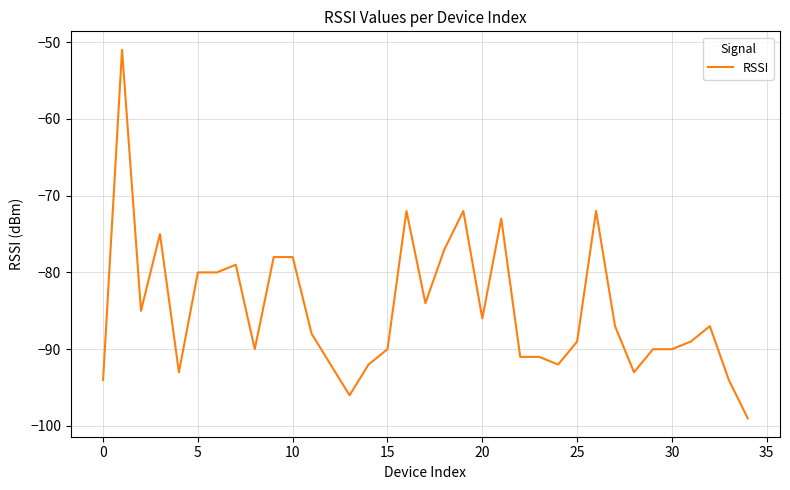

What is the greatest value displayed?

-51